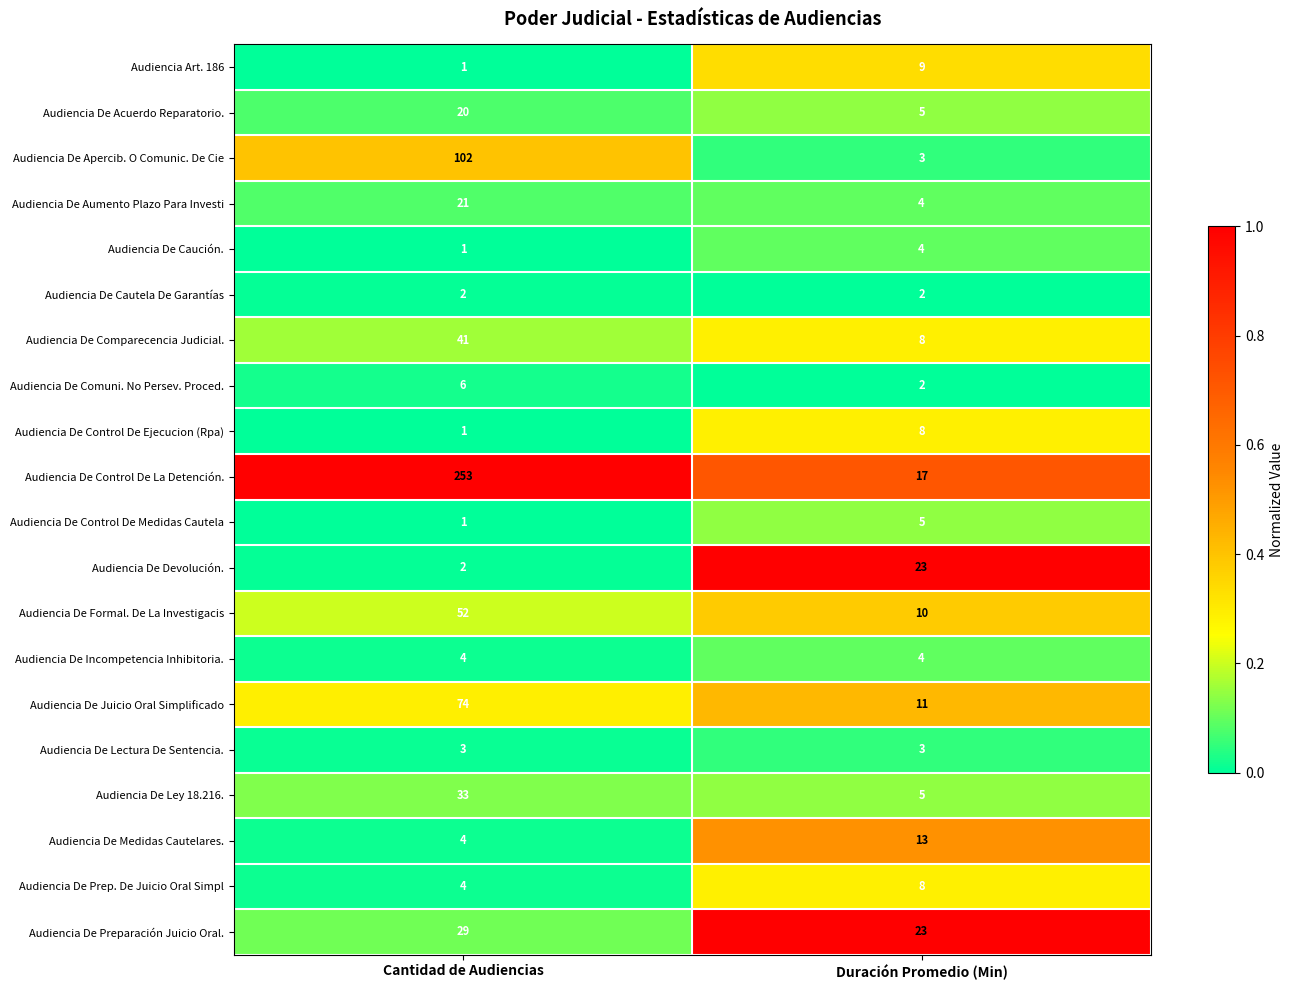

What is the maximum value shown in the chart?

253